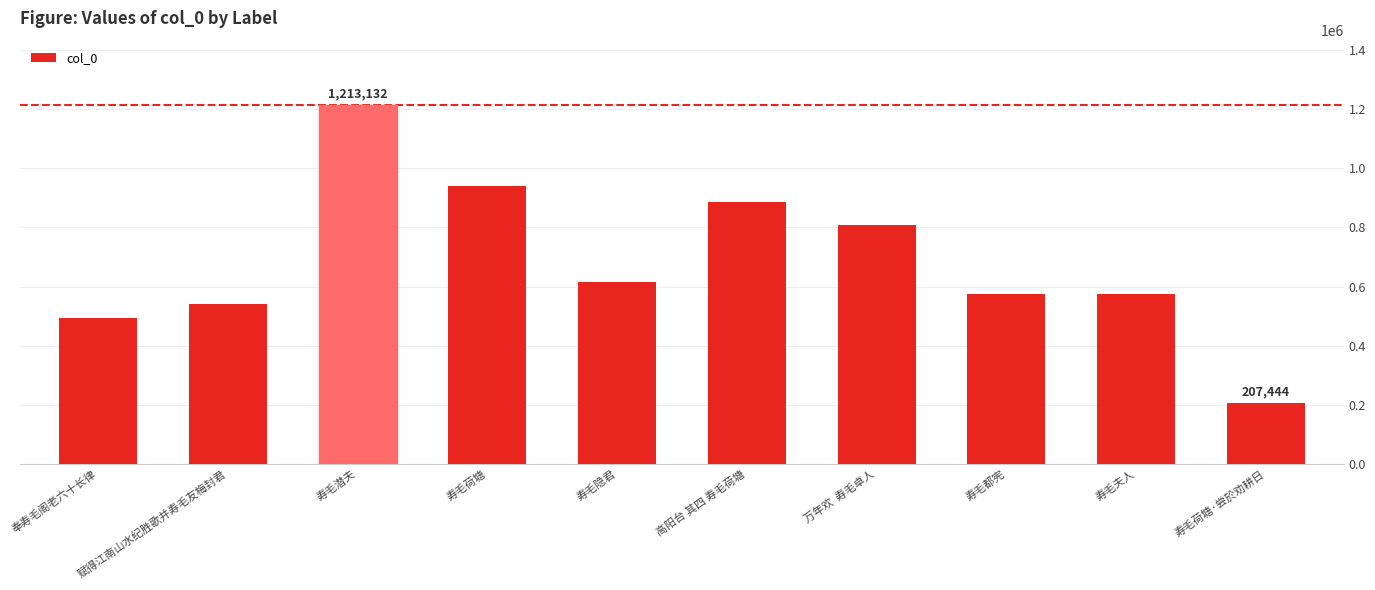

What is the greatest value displayed?

1213132